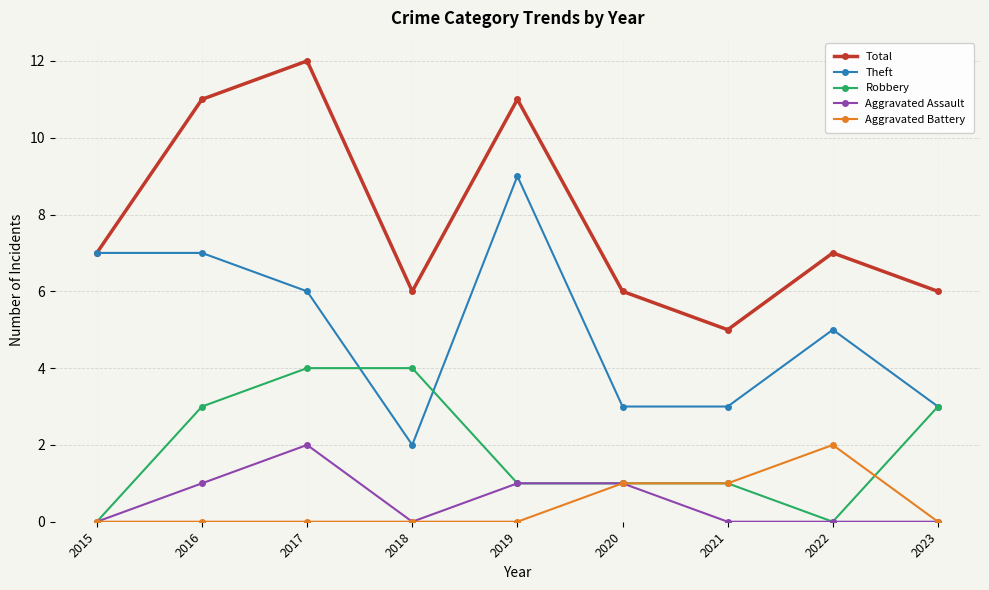

Reading left to right, transcribe all the data shown in this chart.

Total: 7	11	12	6	11	6	5	7	6
Theft: 7	7	6	2	9	3	3	5	3
Robbery: 0	3	4	4	1	1	1	0	3
Aggravated Assault: 0	1	2	0	1	1	0	0	0
Aggravated Battery: 0	0	0	0	0	1	1	2	0